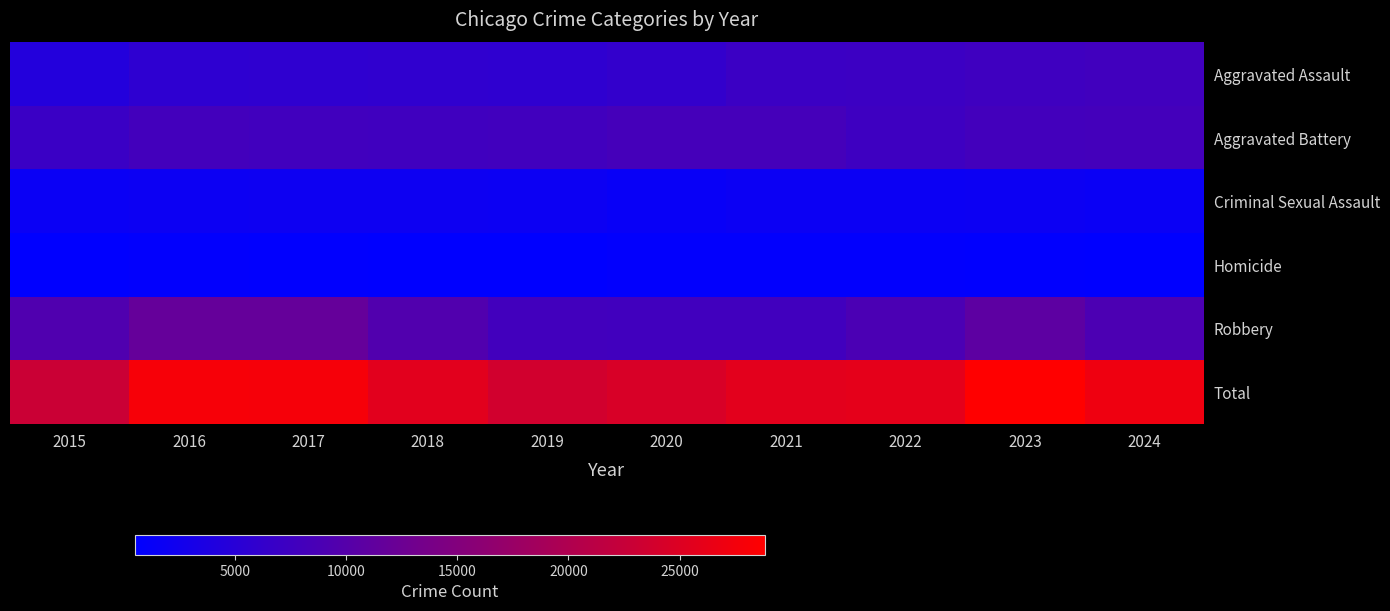

Rank the series by their maximum value, from highest to lowest.

Total, Robbery, Aggravated Battery, Aggravated Assault, Criminal Sexual Assault, Homicide